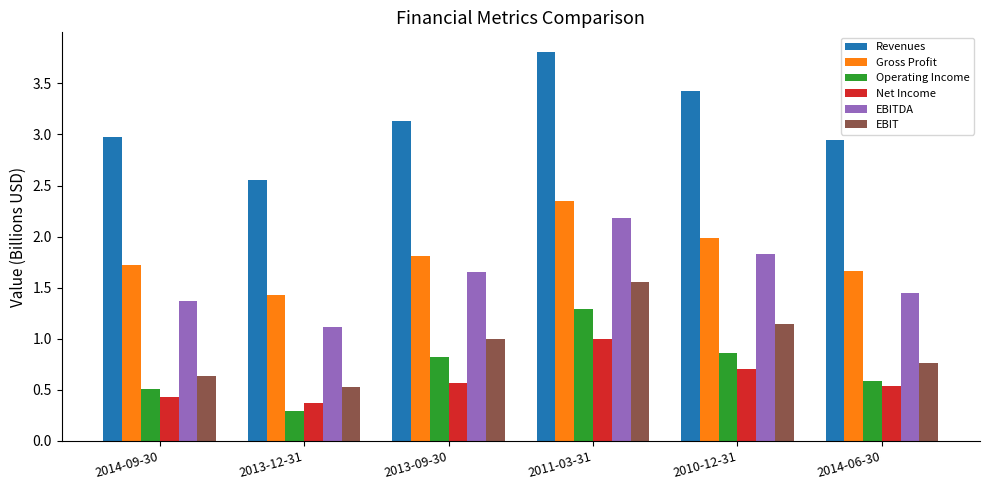

At which category is the sum across all series the highest?

2011-03-31